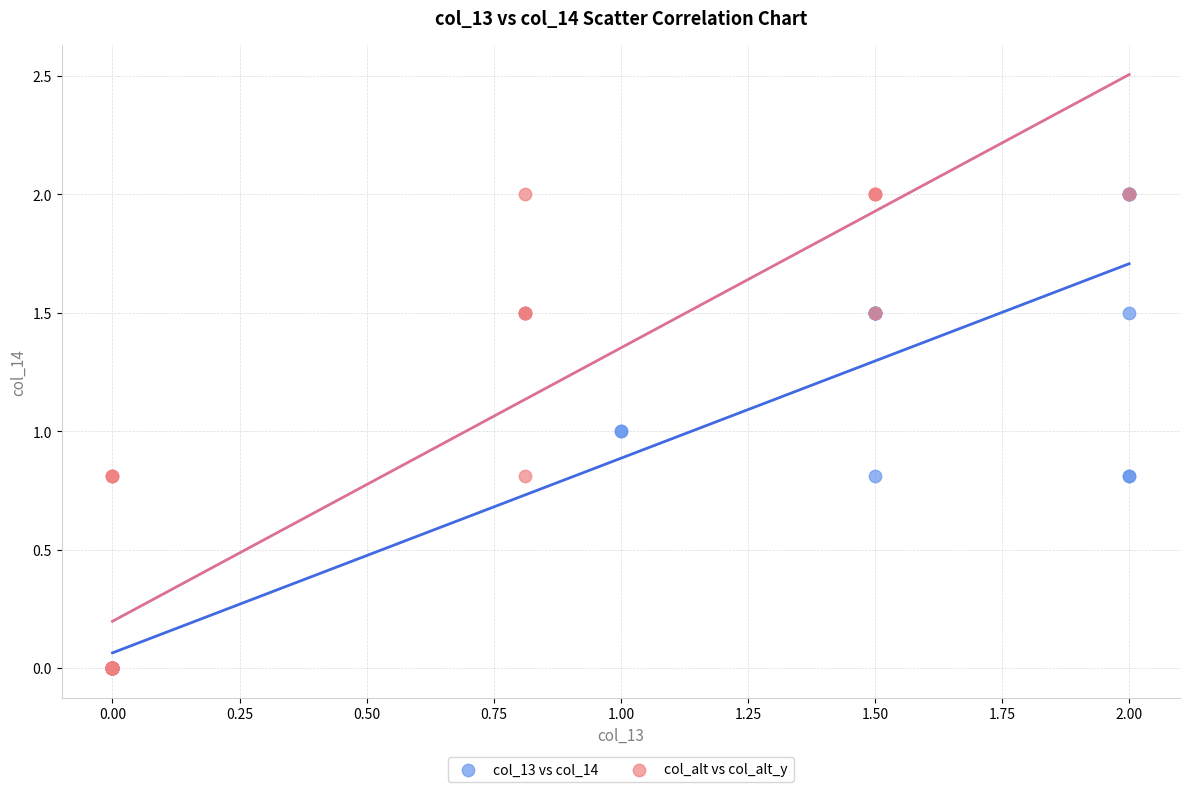

What are all the series names shown in the legend?

col_13 vs col_14, col_alt vs col_alt_y